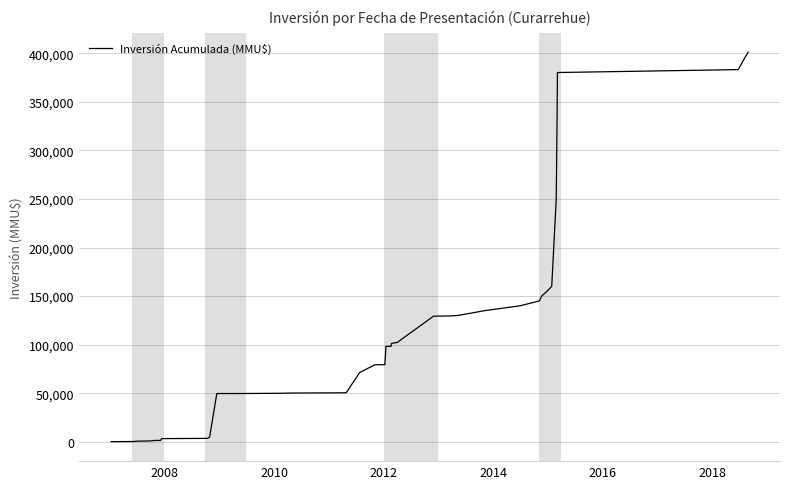

What is the difference between the maximum and minimum values?

400868